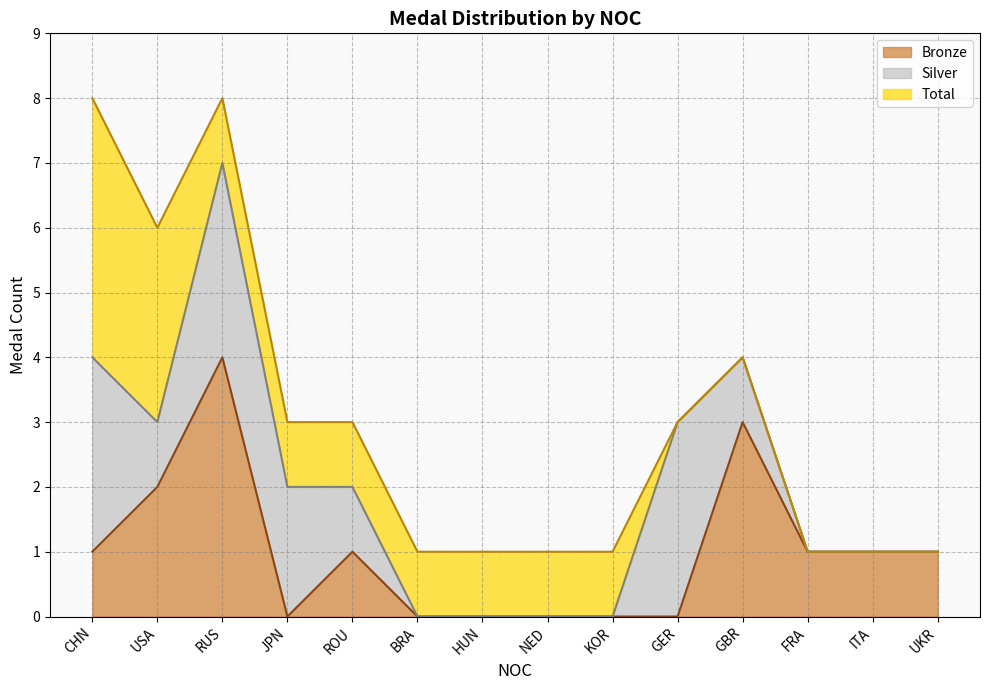

What is the sum of all Total values?

42